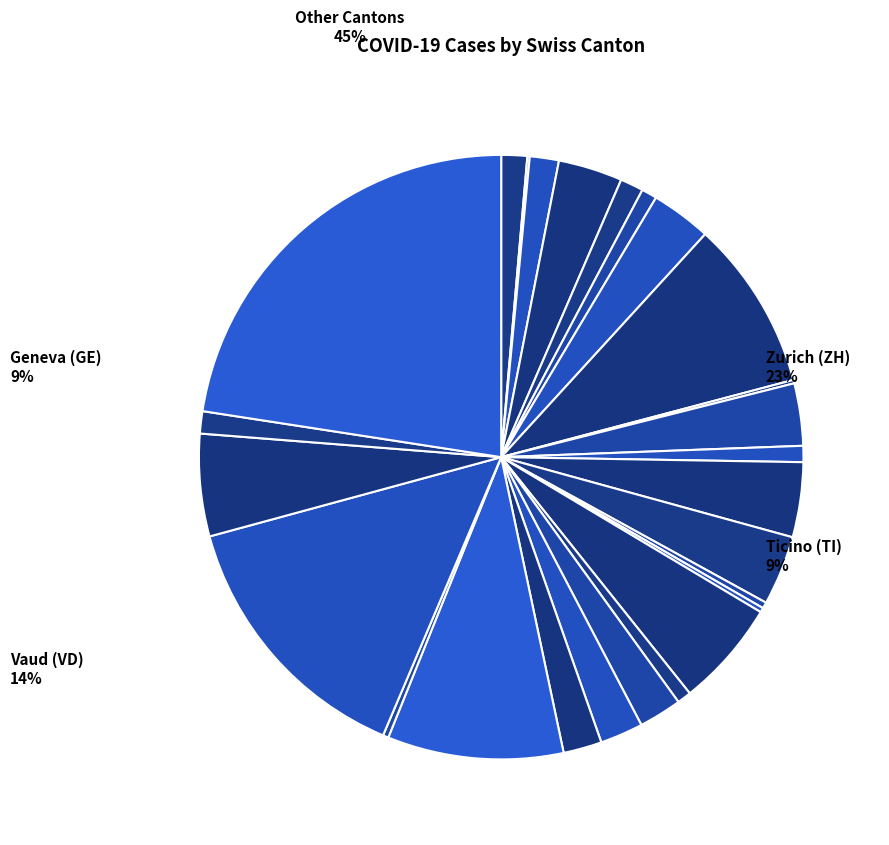

Do FR and TI together represent more than half of the pie?

No